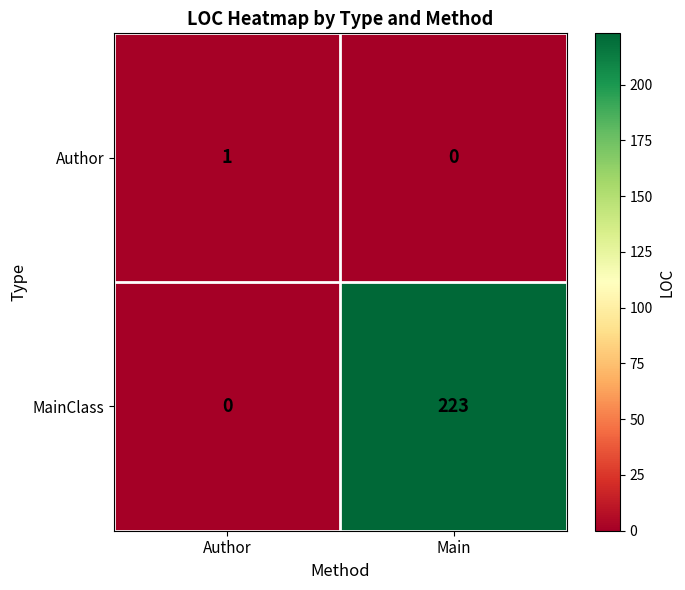

What is the sum of all MainClass values?

223